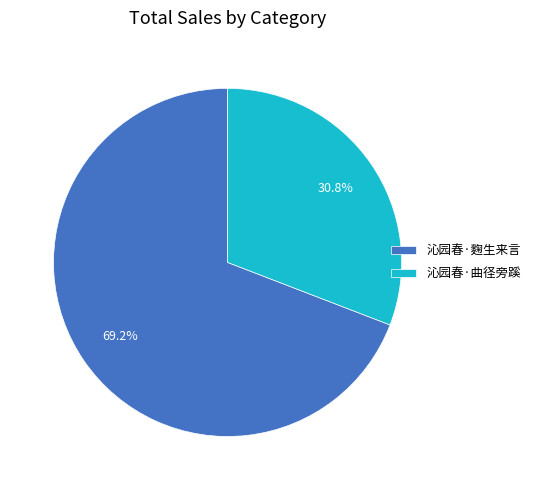

Rank the categories by value from highest to lowest.

沁园春·麴生来言, 沁园春·曲径旁蹊